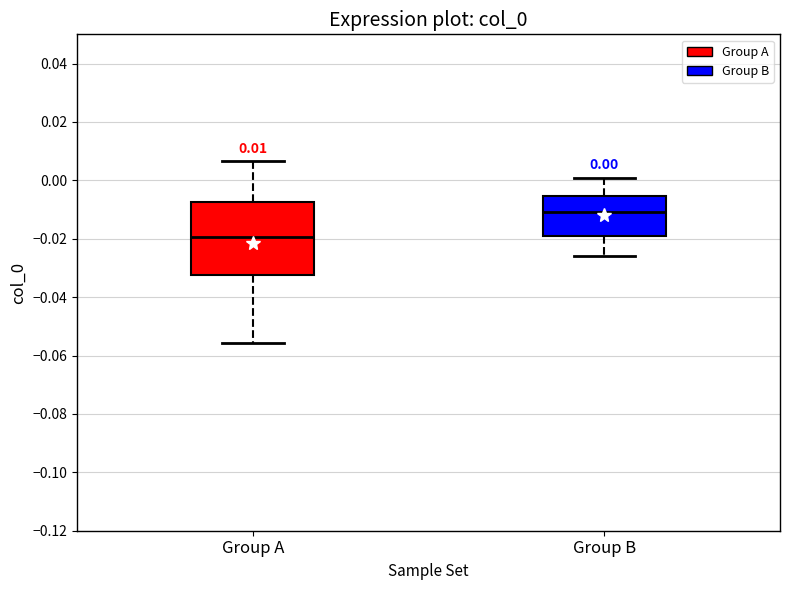

Which box has the lowest median line?

Group A